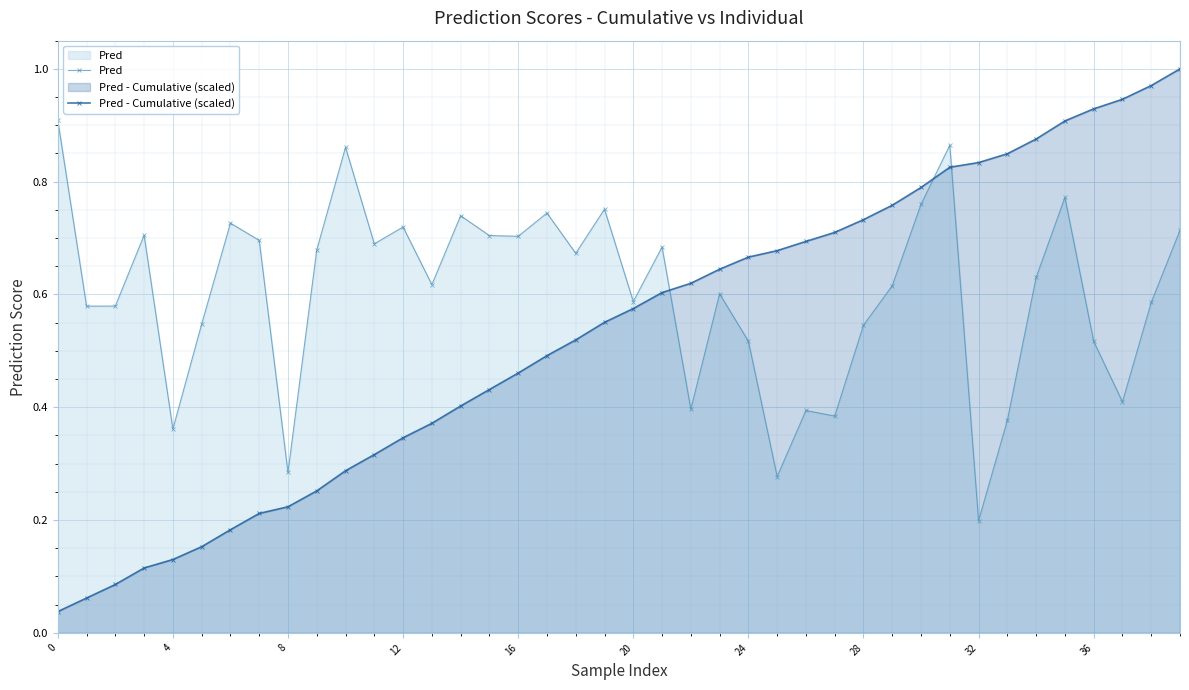

Where do Pred - Cumulative (scaled) and Pred first cross each other?

21 and 22